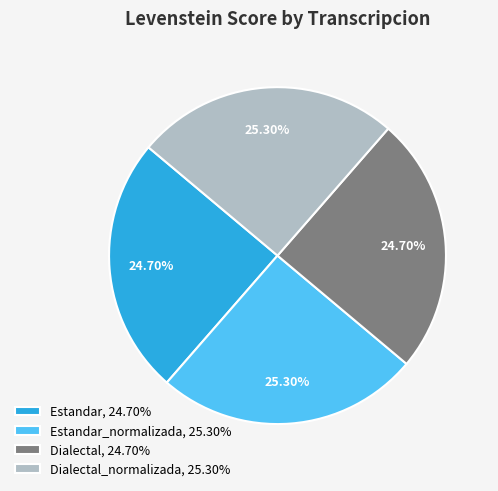

Approximately how many times larger is the value at Estandar_normalizada, 25.30% compared to Dialectal_normalizada, 25.30%?

1.0